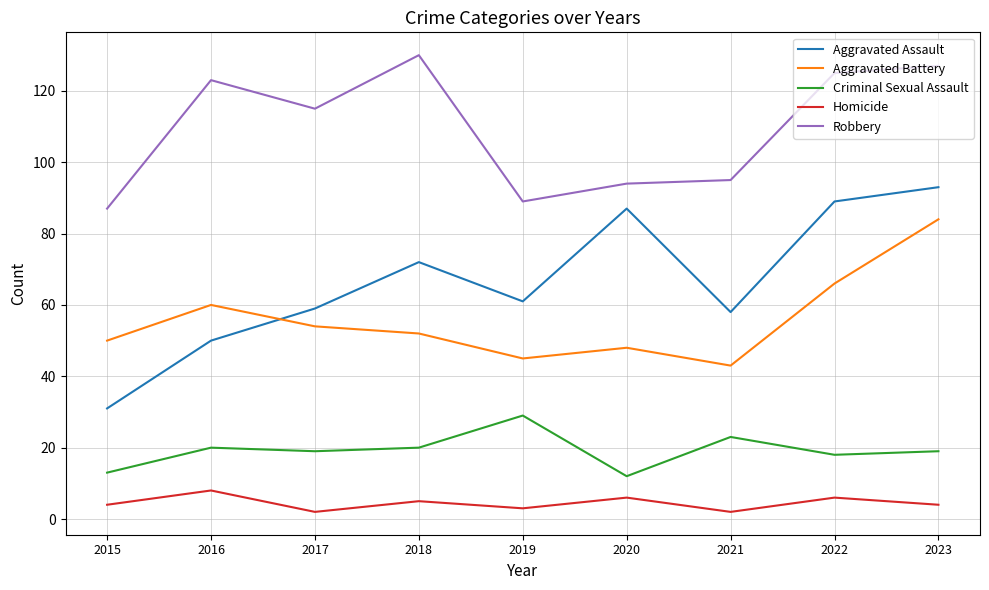

What is the difference between the Homicide values at 2016 and 2021?

6